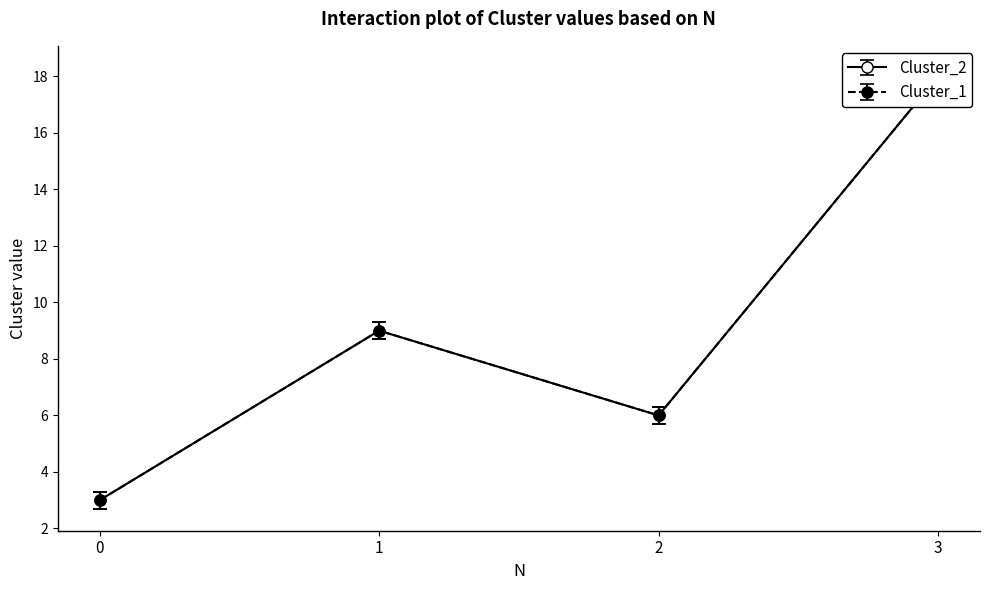

At which label is Cluster_2 closest to 10?

1